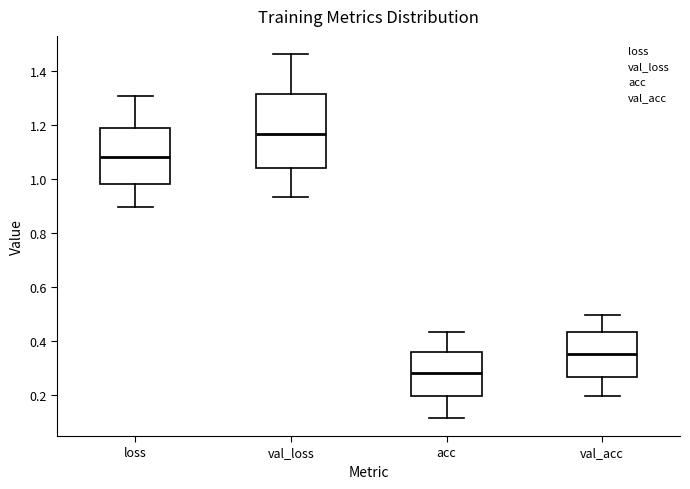

Where does the lower whisker of the box for loss end on the y-axis? The values are not printed on the chart, so give them approximately, as read against the axis.

0.90